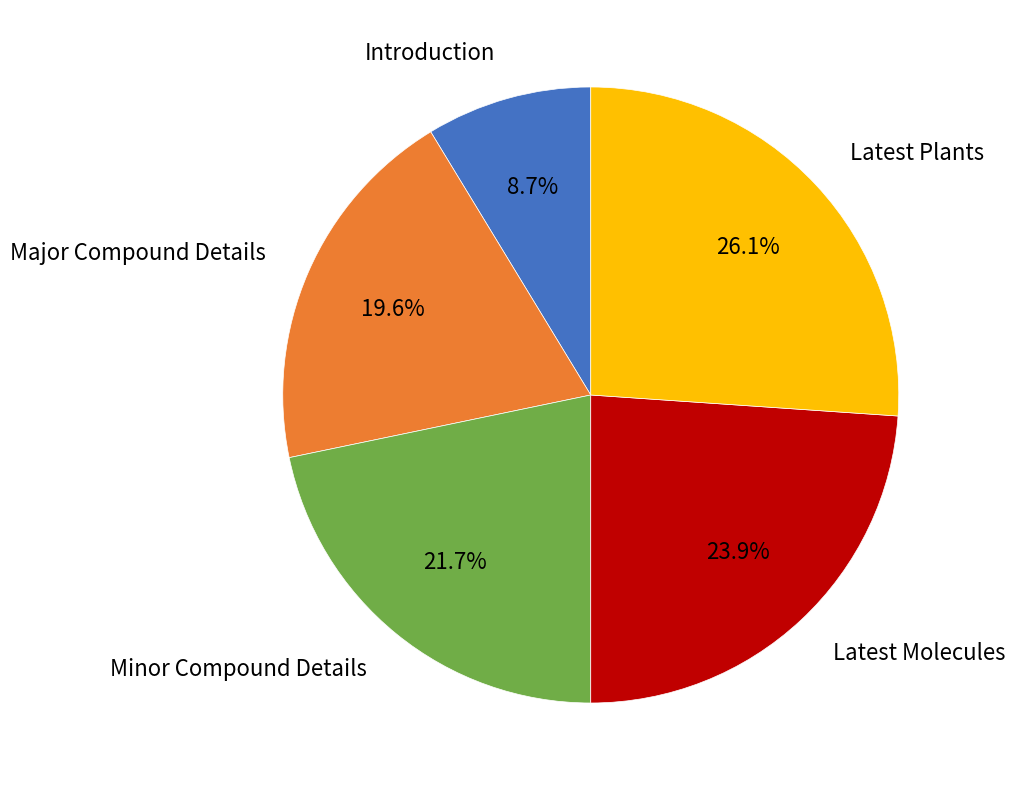

Is there any slice that represents more than half of the pie?

No